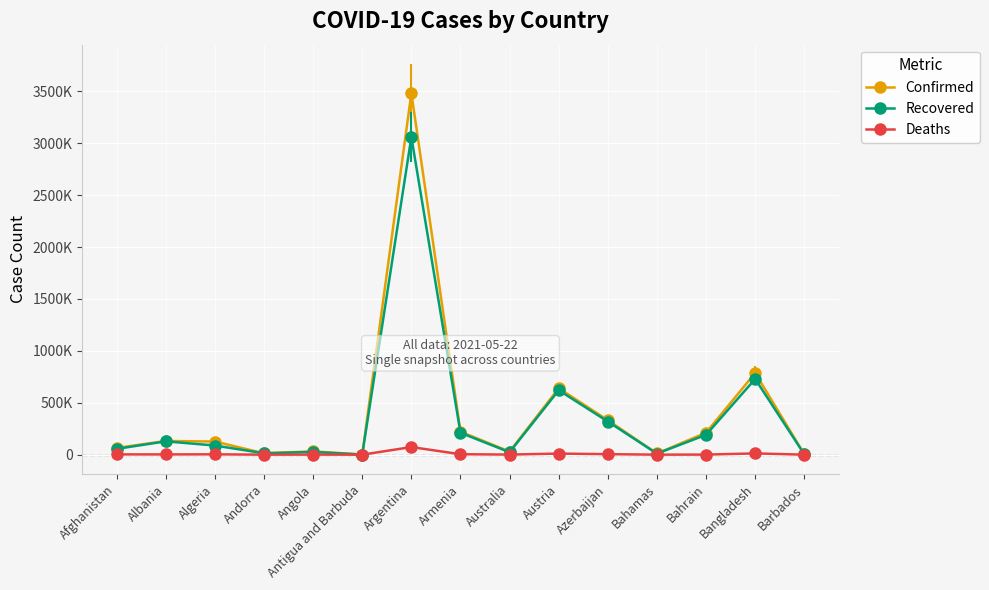

At which category is the sum across all series the highest?

Argentina